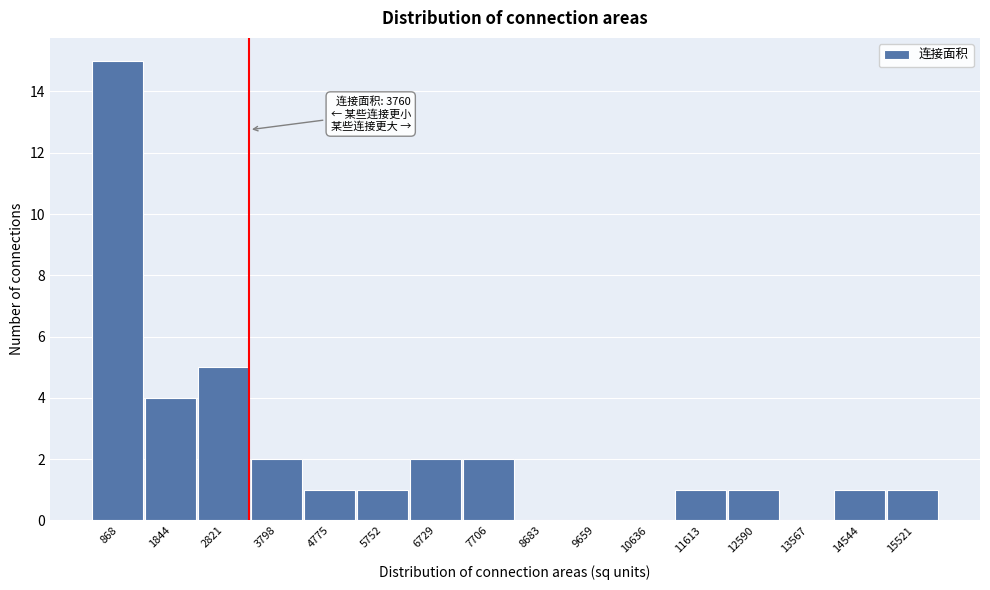

Reading left to right, list all the values displayed in this chart.

868=15	1844=4	2821=5	3798=2	4775=1	5752=1	6729=2	7706=2	8683=0	9659=0	10636=0	11613=1	12590=1	13567=0	14544=1	15521=1